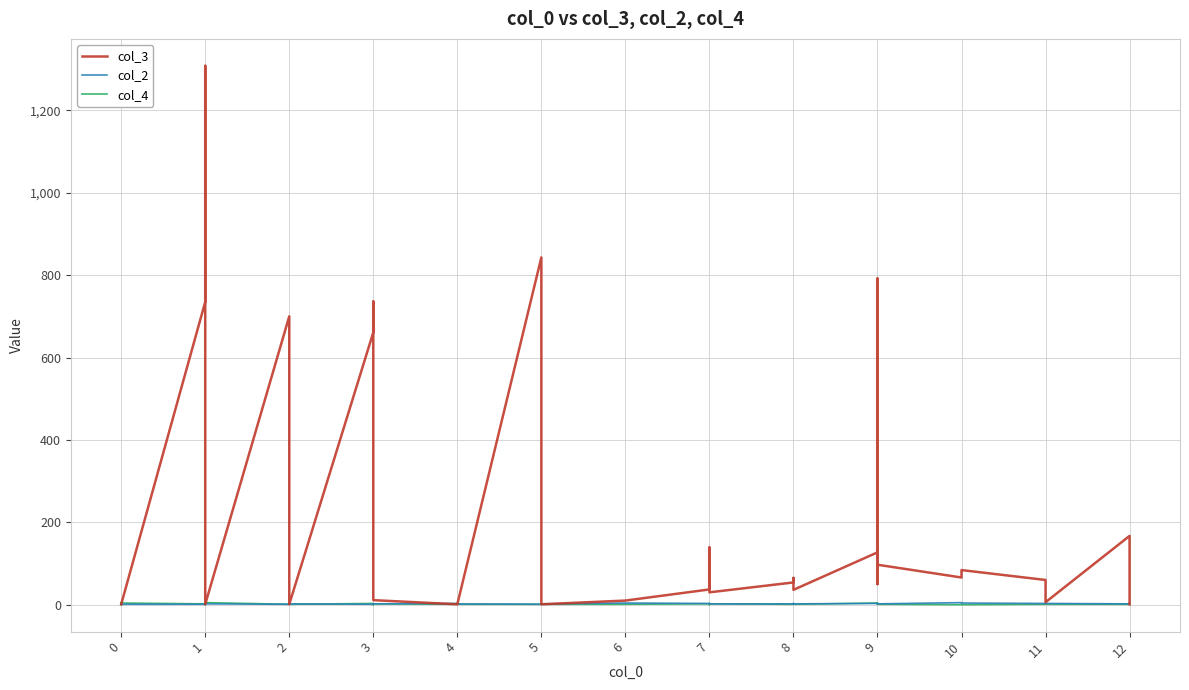

What is the difference between the second highest and second lowest values in the col_2 series?

3